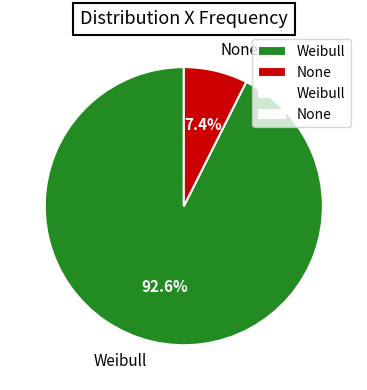

What percentage is NOT represented by Weibull?

7.4%